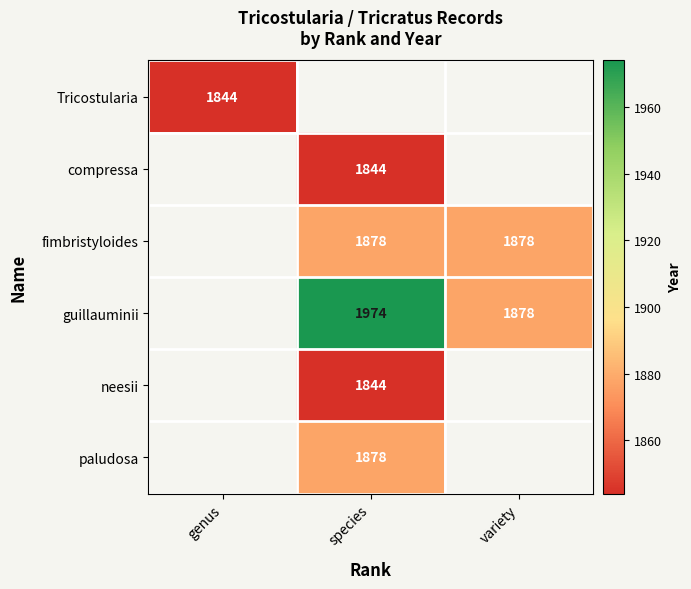

At which category does the chart reach its minimum across all series?

genus